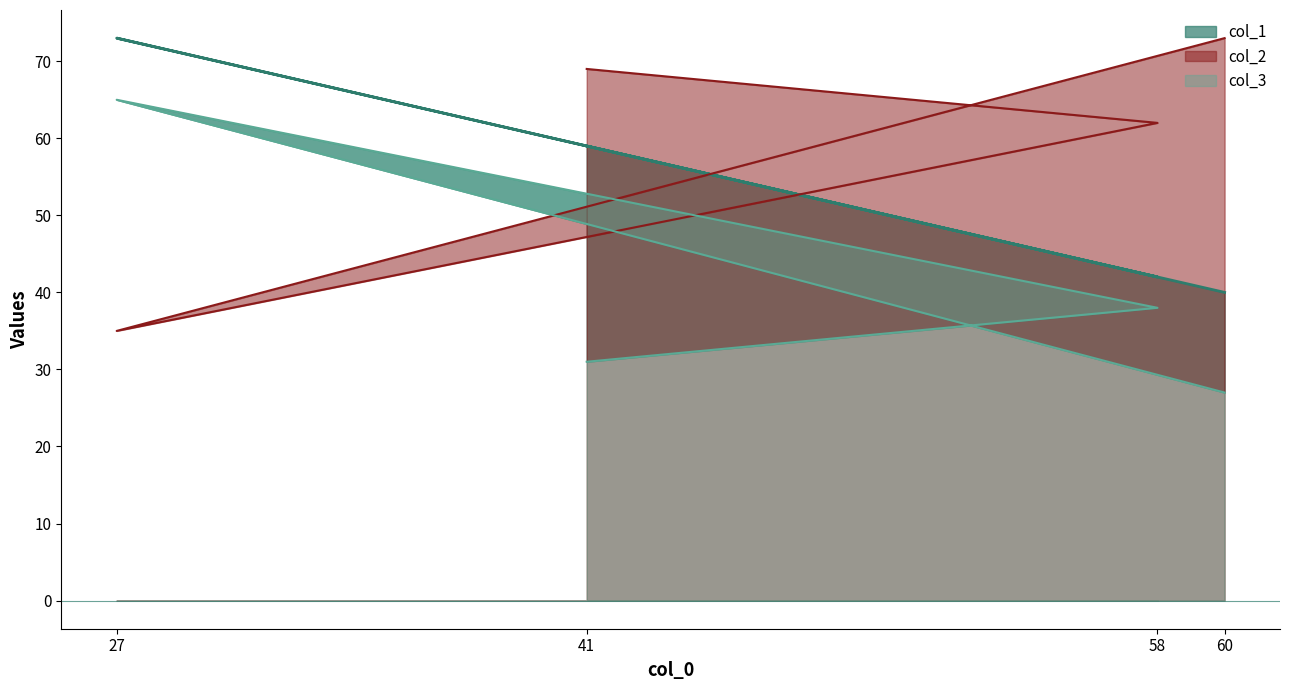

What is the difference between the col_2 values at 41 and 60?

4